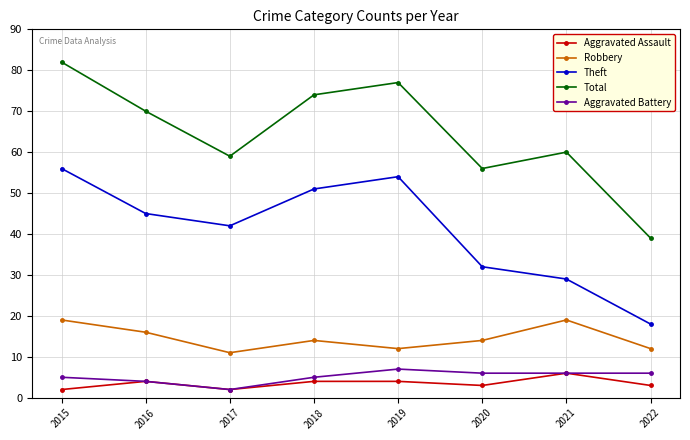

Count the number of categories in the chart.

8